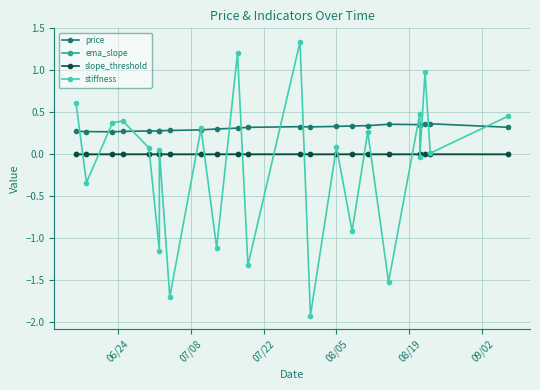

True or false: ema_slope and price cross at least once.

False